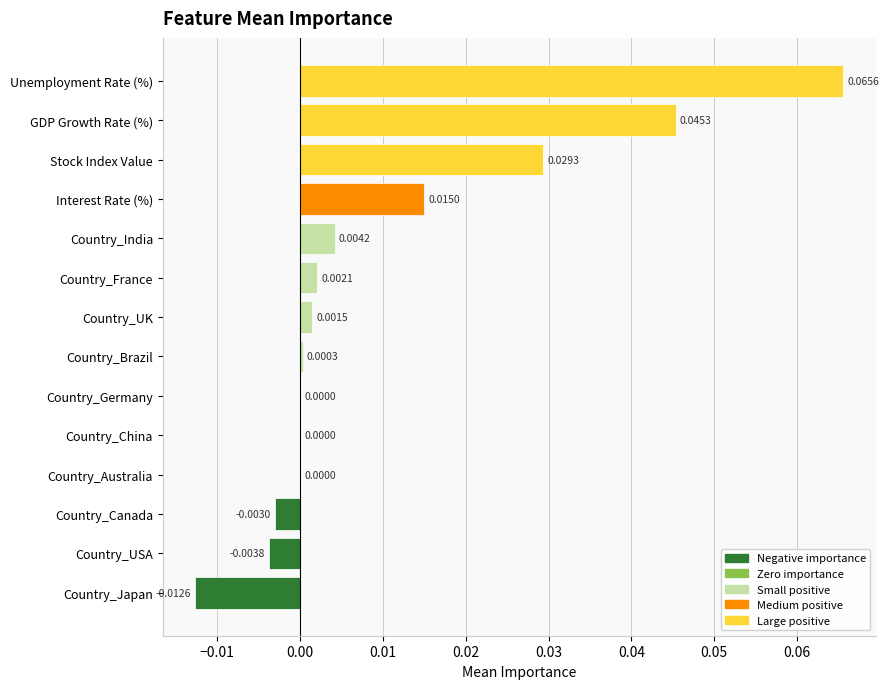

At which category does the chart reach its peak across all series?

Unemployment Rate (%)